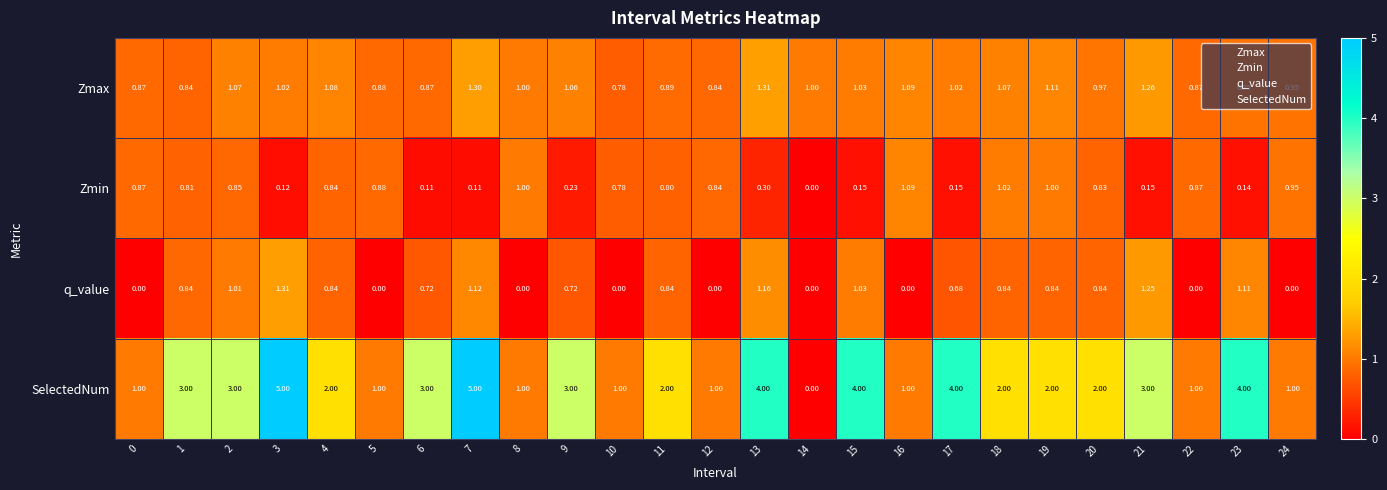

Which series has the largest range (max minus min)?

SelectedNum